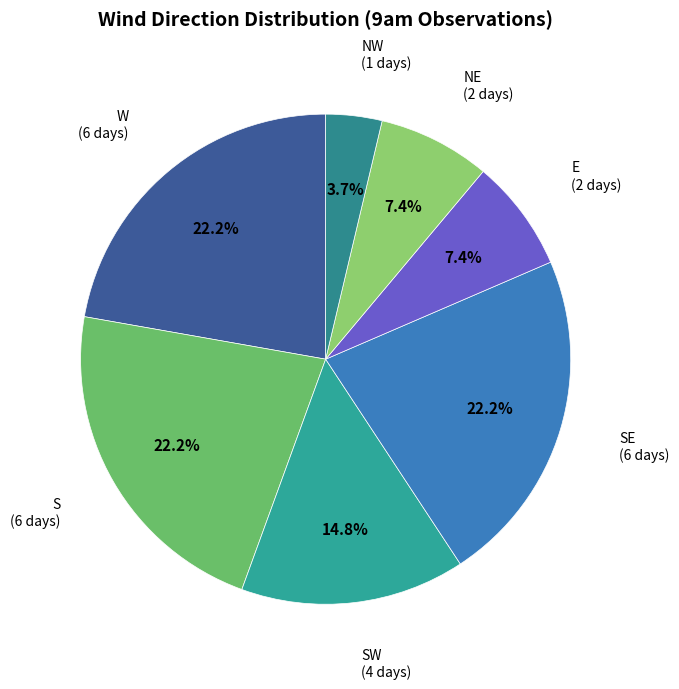

Approximately how many times larger is the value at SW compared to S?

0.7